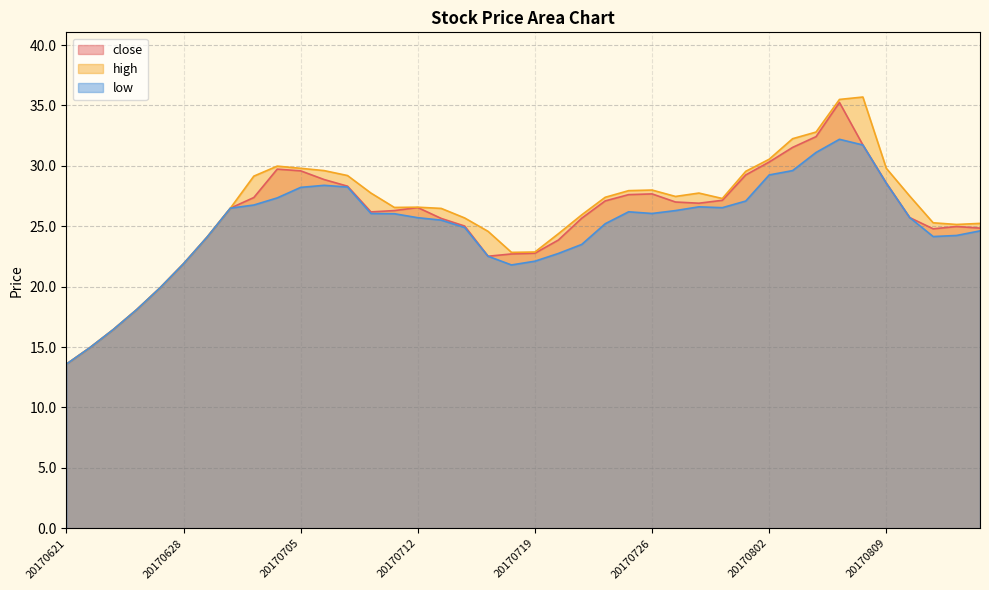

True or false: close and high cross at least once.

False